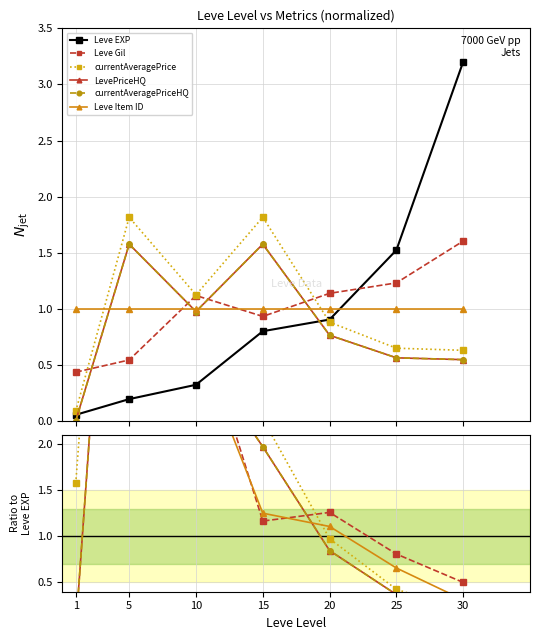

The Leve Gil series shows 0.3 at 30. True or false?

False